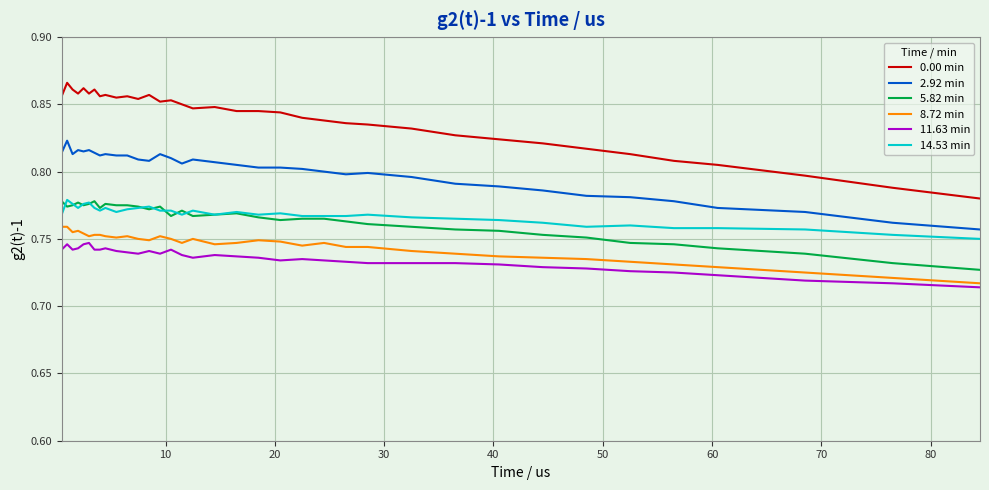

True or false: 5.82 min and 11.63 min cross at least once.

False